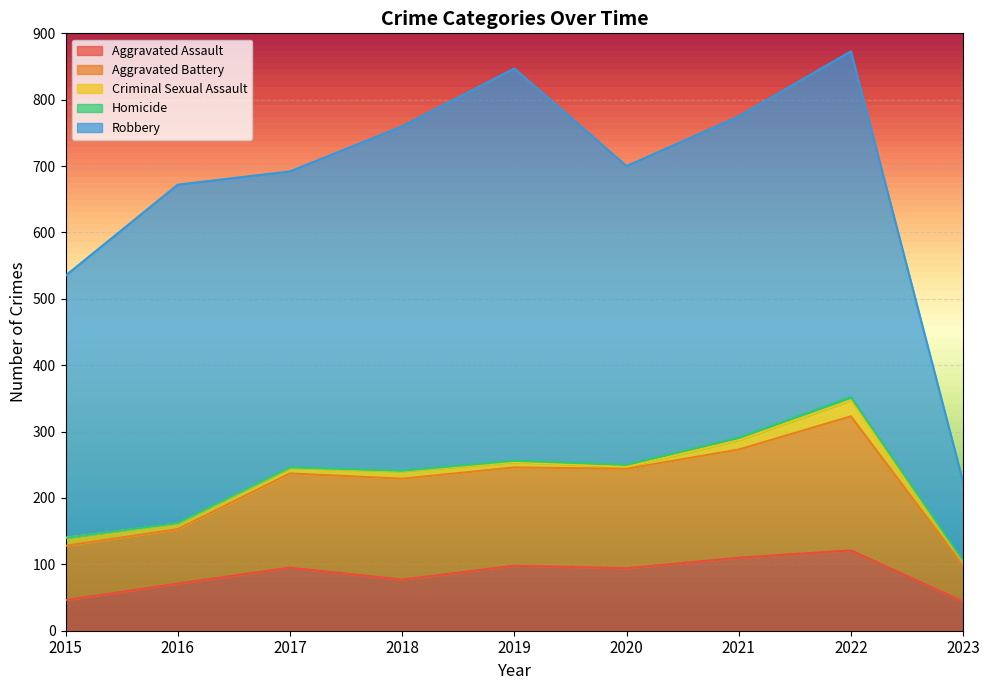

How many values in the Homicide series are below 1?

1